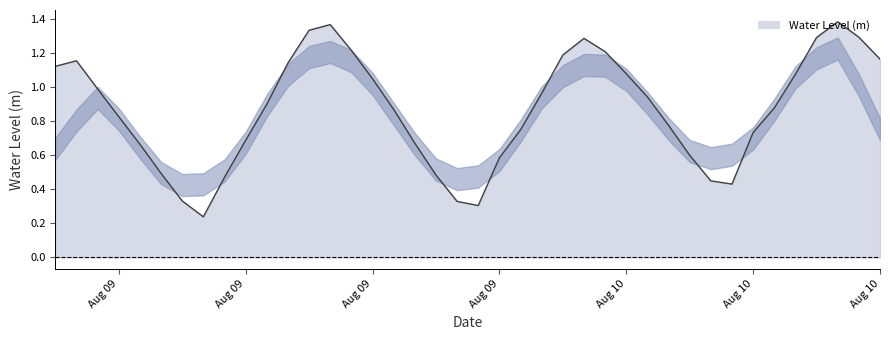

Rank the categories by value from lowest to highest.

2024-08-09 07:00:00, 2024-08-09 20:00:00, 2024-08-09 19:00:00, 2024-08-09 06:00:00, 2024-08-10 08:00:00, 2024-08-10 07:00:00, 2024-08-09 08:00:00, 2024-08-09 18:00:00, 2024-08-09 05:00:00, 2024-08-09 21:00:00, 2024-08-10 06:00:00, 2024-08-09 04:00:00, 2024-08-09 17:00:00, 2024-08-09 09:00:00, 2024-08-10 09:00:00, 2024-08-09 22:00:00, 2024-08-10 05:00:00, 2024-08-09 03:00:00, 2024-08-09 16:00:00, 2024-08-10 10:00:00, 2024-08-09 10:00:00, 2024-08-10 04:00:00, 2024-08-09 23:00:00, 2024-08-09 02:00:00, 2024-08-09 15:00:00, 2024-08-10 11:00:00, 2024-08-10 03:00:00, 2024-08-09 00:00:00, 2024-08-09 11:00:00, 2024-08-09 01:00:00, 2024-08-10 15:00:00, 2024-08-10 00:00:00, 2024-08-10 02:00:00, 2024-08-09 14:00:00, 2024-08-10 01:00:00, 2024-08-10 12:00:00, 2024-08-10 14:00:00, 2024-08-09 12:00:00, 2024-08-09 13:00:00, 2024-08-10 13:00:00